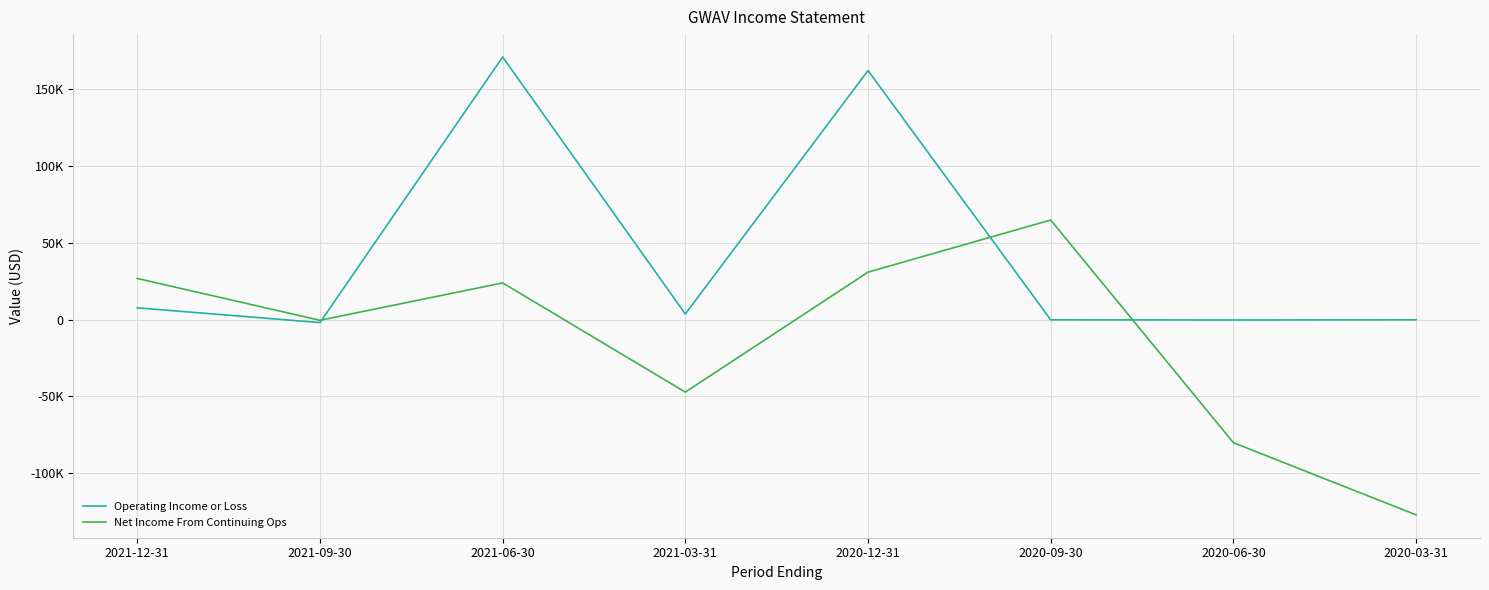

Which category has the highest value in the Net Income From Continuing Ops series?

2020-09-30